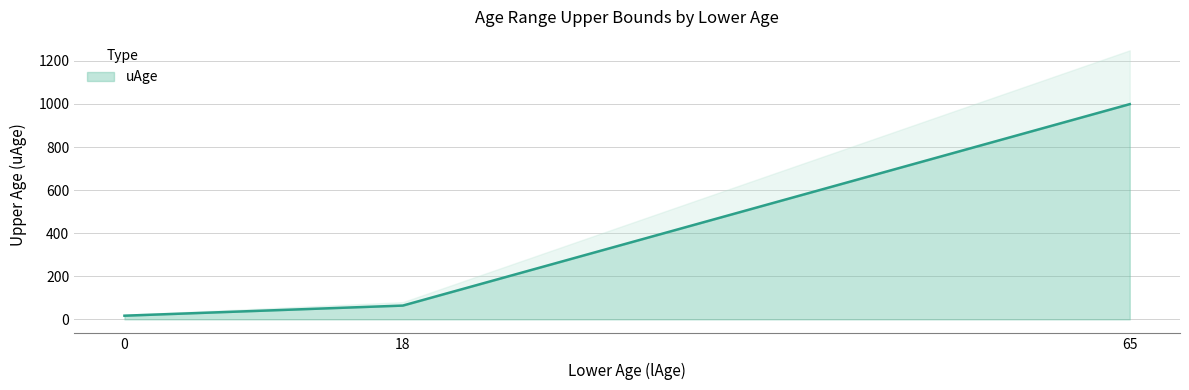

At which label is the value closest to 508?

18